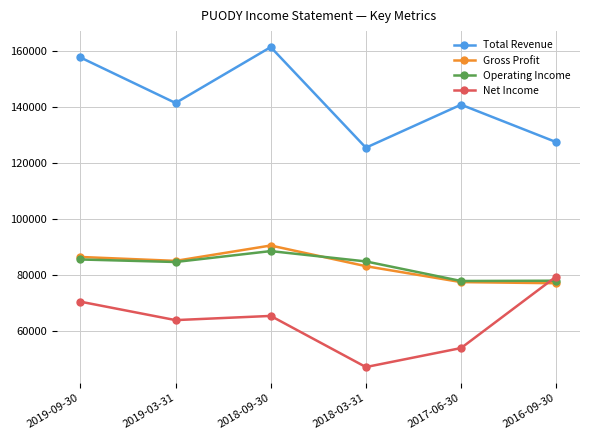

True or false: Total Revenue has a value of 140900 at 2017-06-30.

True